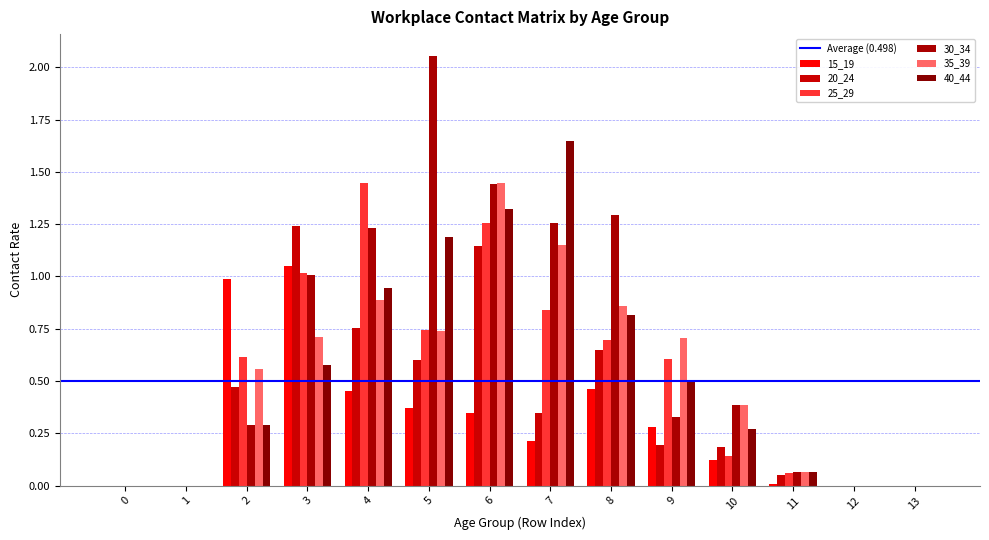

What is the difference between the highest and lowest values at 2?

0.7